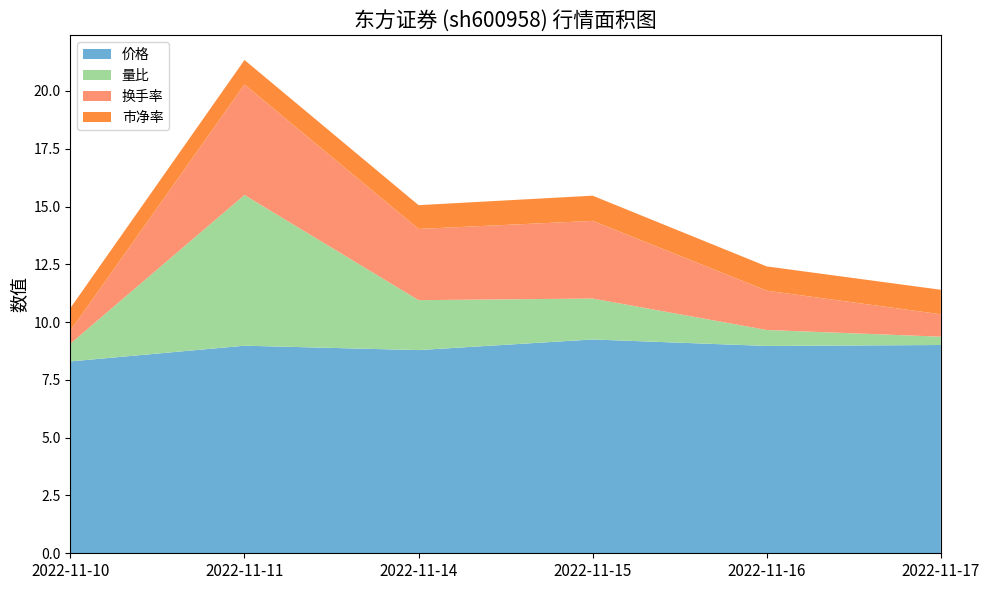

Reading left to right, list all the values displayed in this chart.

价格: 2022-11-10=8.3	2022-11-11=9.0	2022-11-14=8.8	2022-11-15=9.2	2022-11-16=9.0	2022-11-17=9.0
量比: 2022-11-10=0.8	2022-11-11=6.5	2022-11-14=2.2	2022-11-15=1.8	2022-11-16=0.7	2022-11-17=0.4
换手率: 2022-11-10=0.6	2022-11-11=4.8	2022-11-14=3.1	2022-11-15=3.4	2022-11-16=1.7	2022-11-17=1.0
市净率: 2022-11-10=1.0	2022-11-11=1.1	2022-11-14=1.0	2022-11-15=1.1	2022-11-16=1.1	2022-11-17=1.1